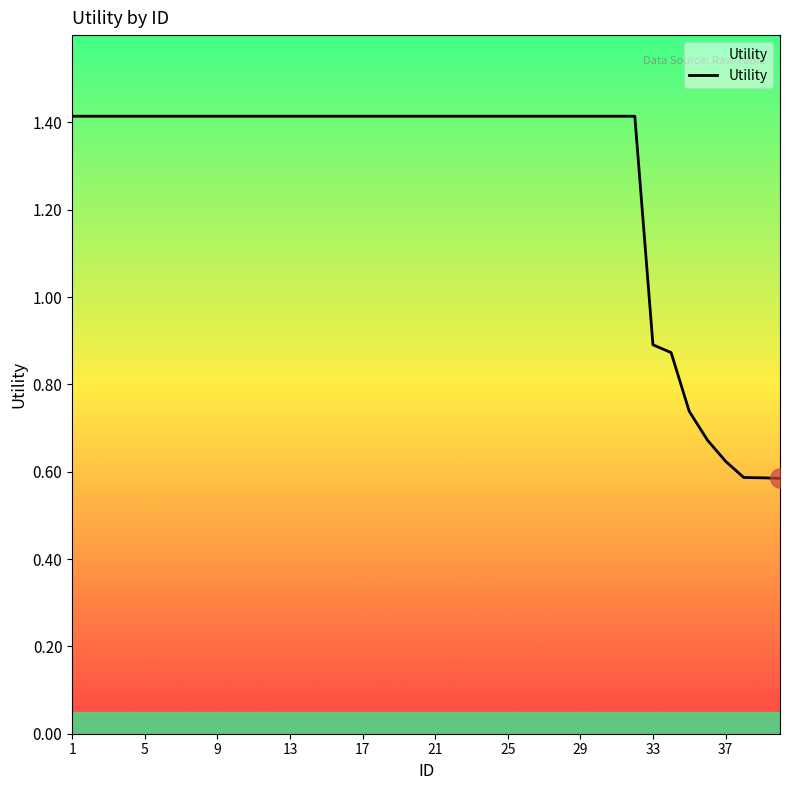

Is this an area chart (filled region under the line)?

No